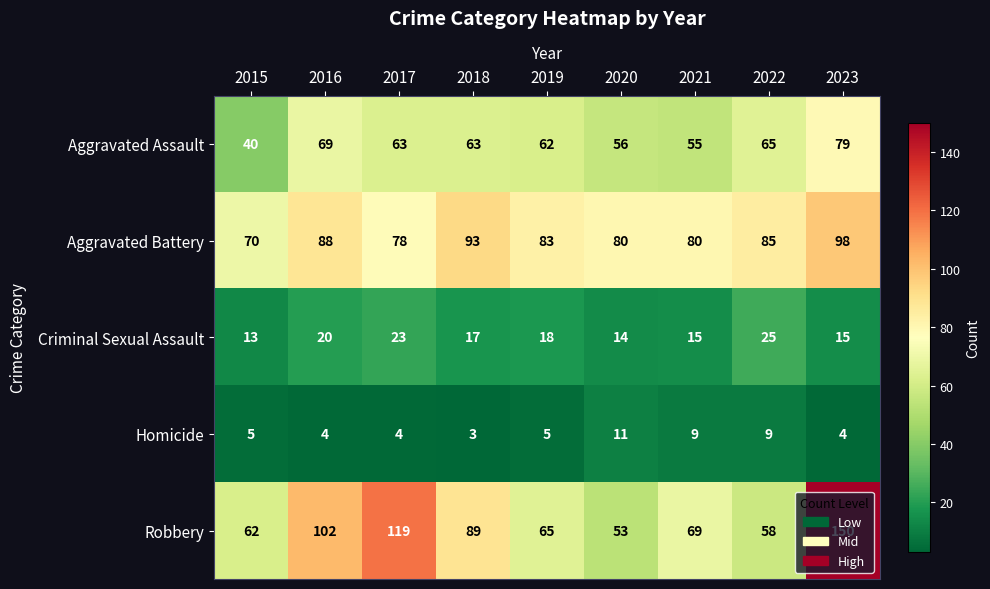

Which series has the largest total across all categories?

Robbery